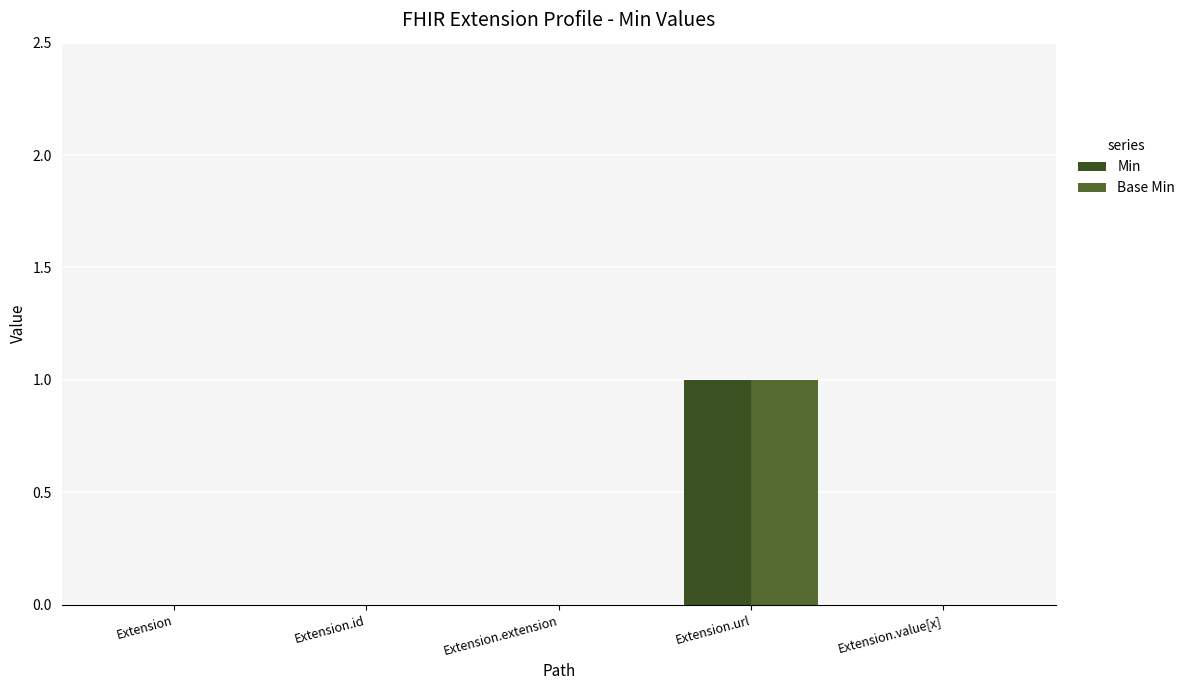

How many Min values are between 0 and 1?

5